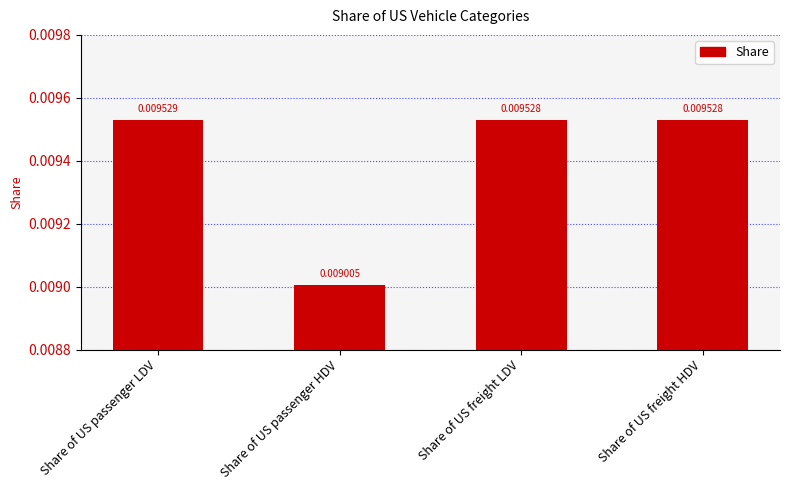

What is the label of the 4th bar from the left?

Share of US freight HDV